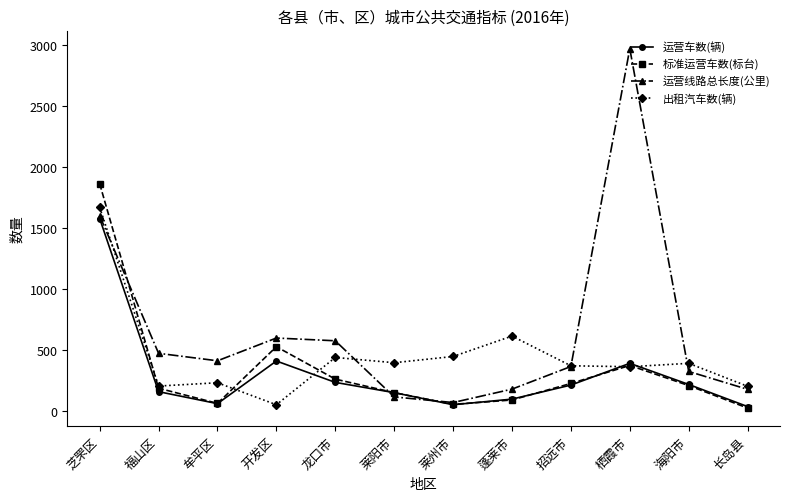

At which label does 标准运营车数(标台) reach its minimum?

长岛县